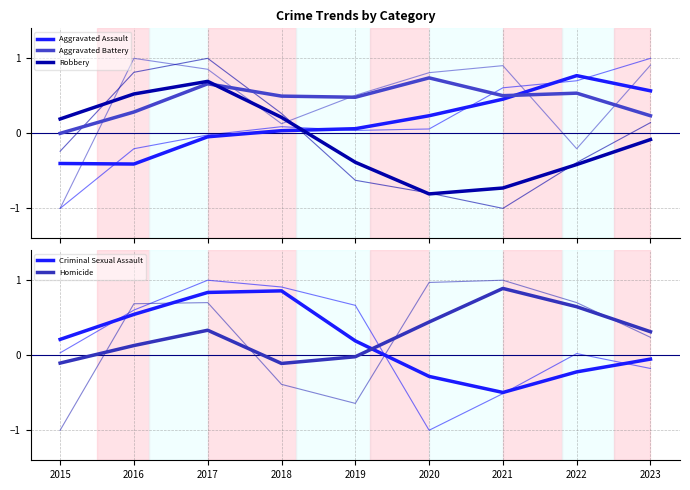

How many interior local peaks does the Robbery series have?

1